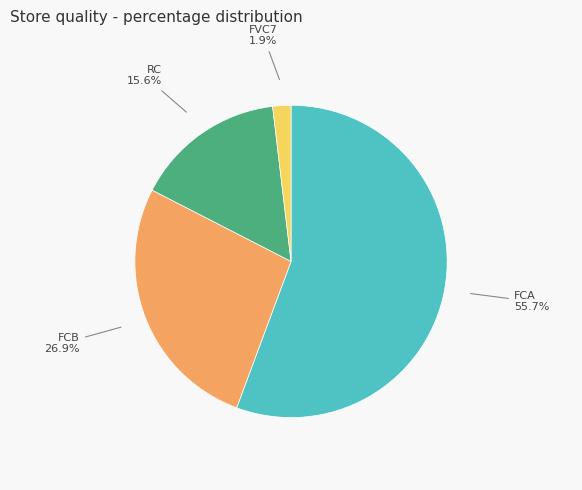

Between RC and FVC7, which is larger?

RC